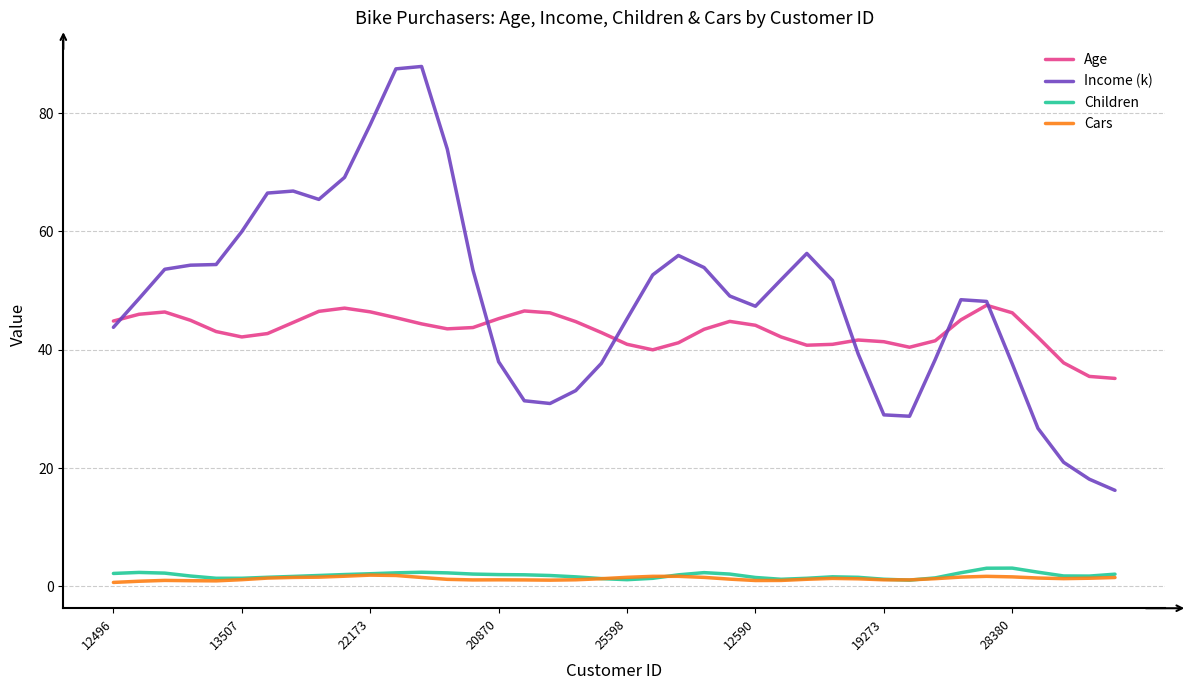

What is the highest value of the Cars series?

1.9